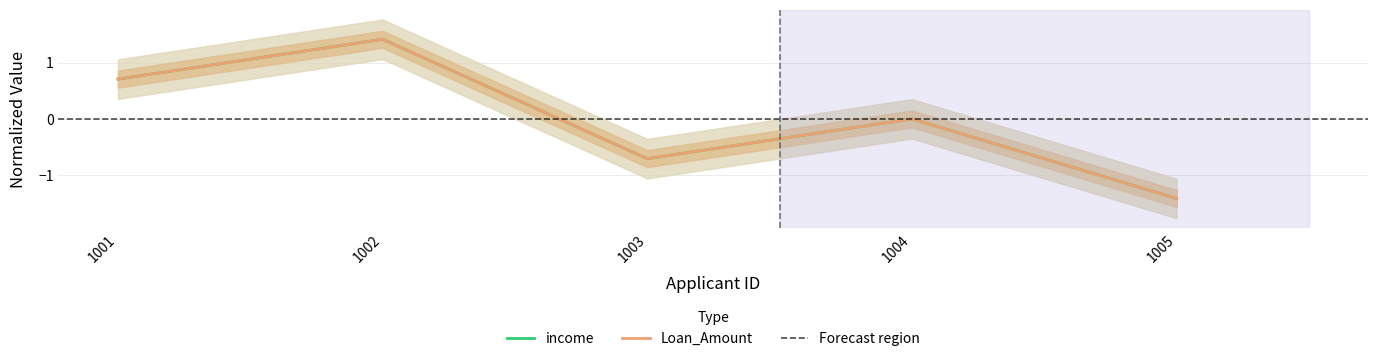

At which category does the chart reach its peak across all series?

1002